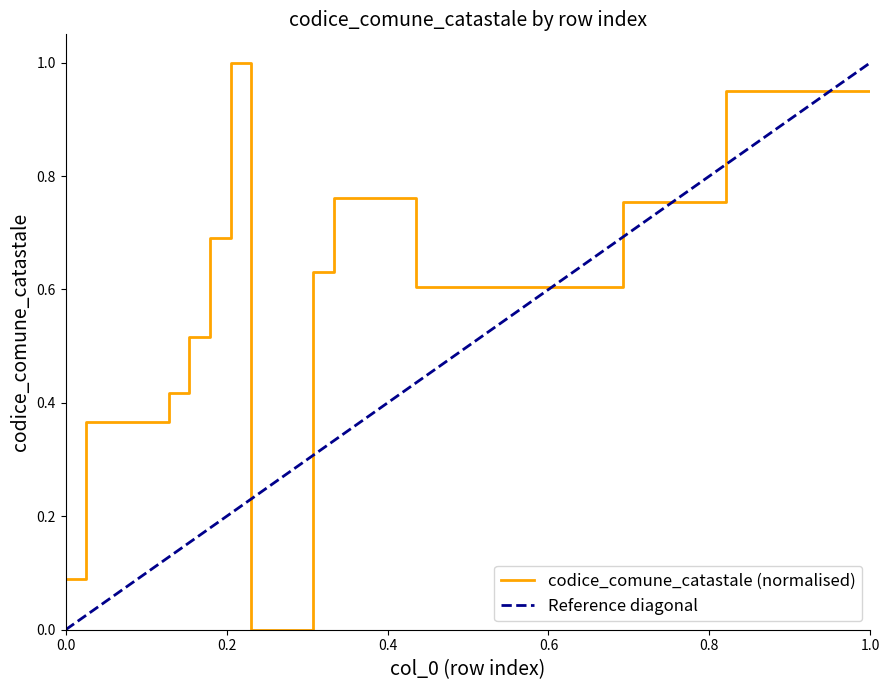

What is the difference between the maximum and minimum values?

1.0